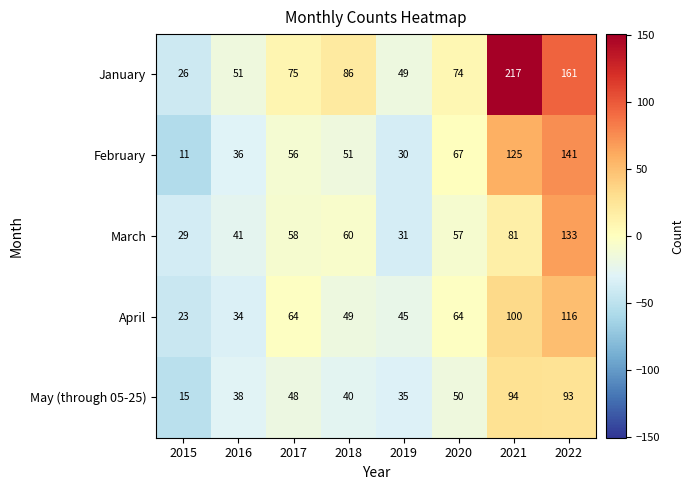

How many distinct data groups are displayed?

5